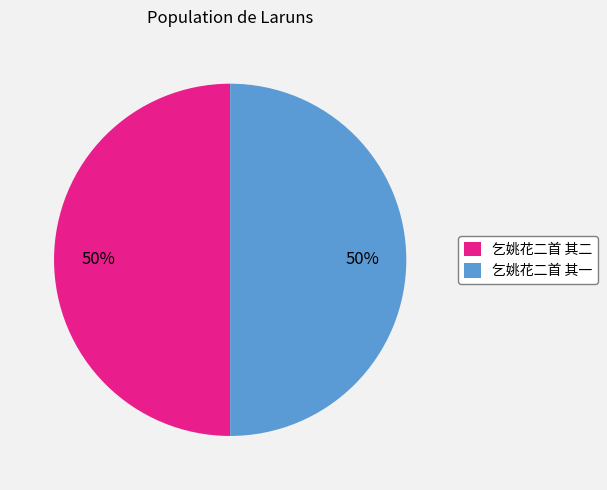

True or false: 乞姚花二首 其一 accounts for 50% of the total.

True